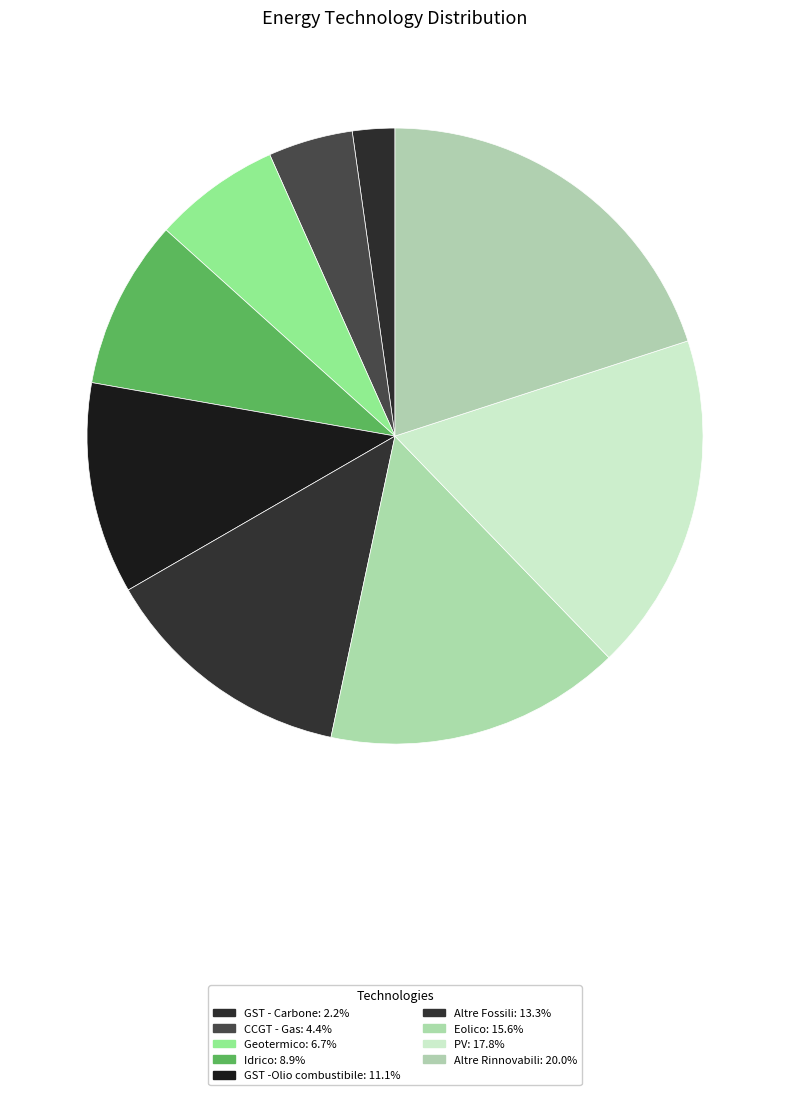

Does GST -Olio combustibile represent more than half of the total?

No